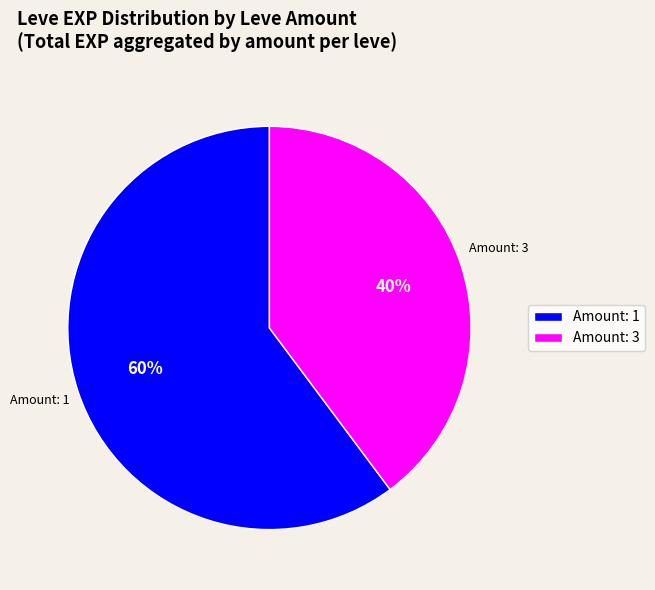

Rank the categories by value from lowest to highest.

Amount: 3, Amount: 1